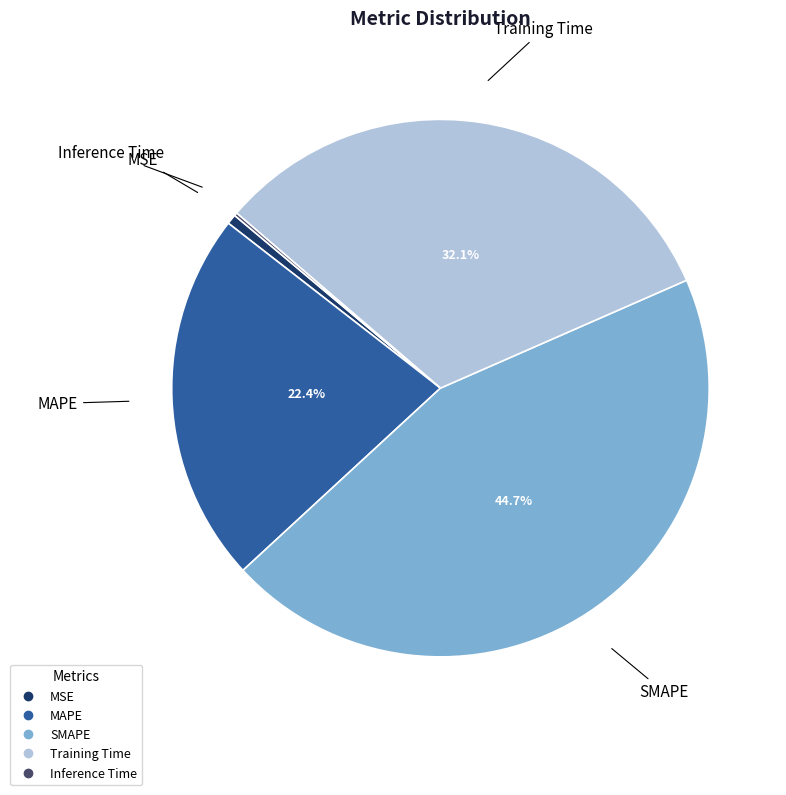

Between MSE and MAPE, which is larger?

MAPE